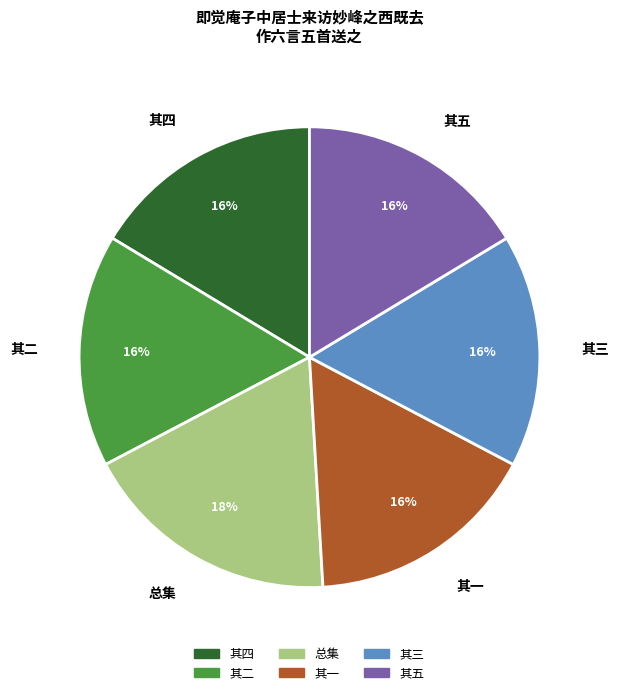

What is the ratio of the value at 其三 to the value at 其四?

1.0